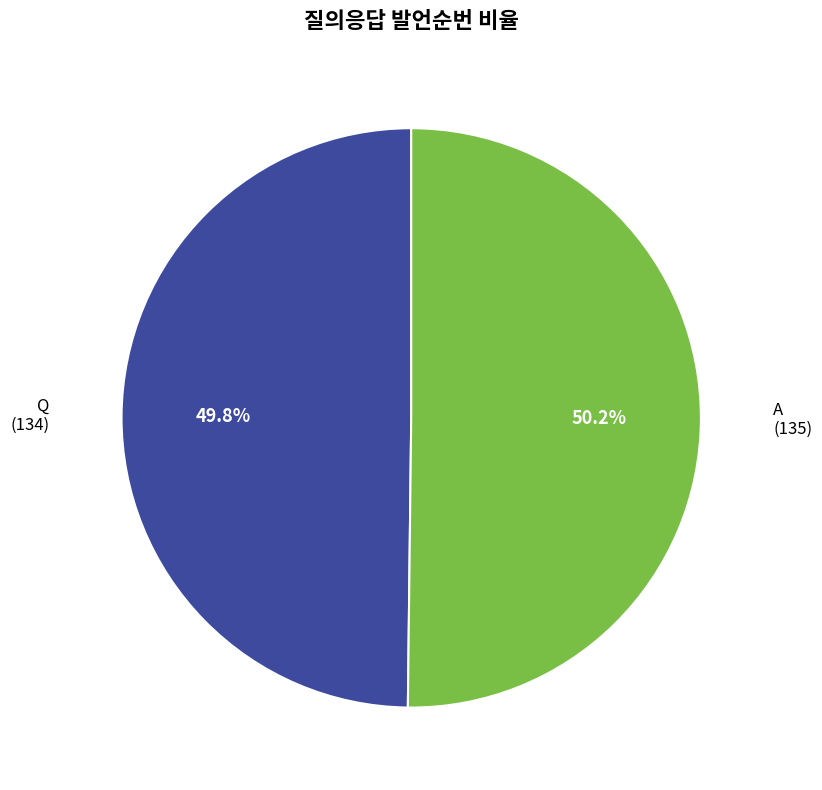

Does any single category account for the majority?

Yes